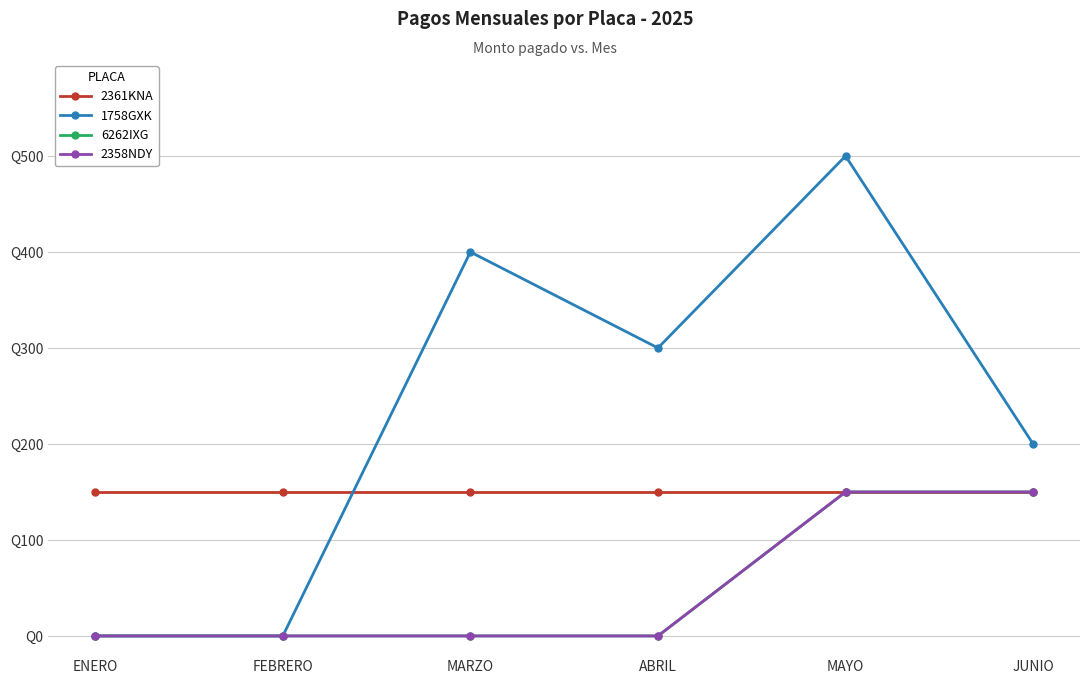

Is this an area chart (filled region under the line)?

No